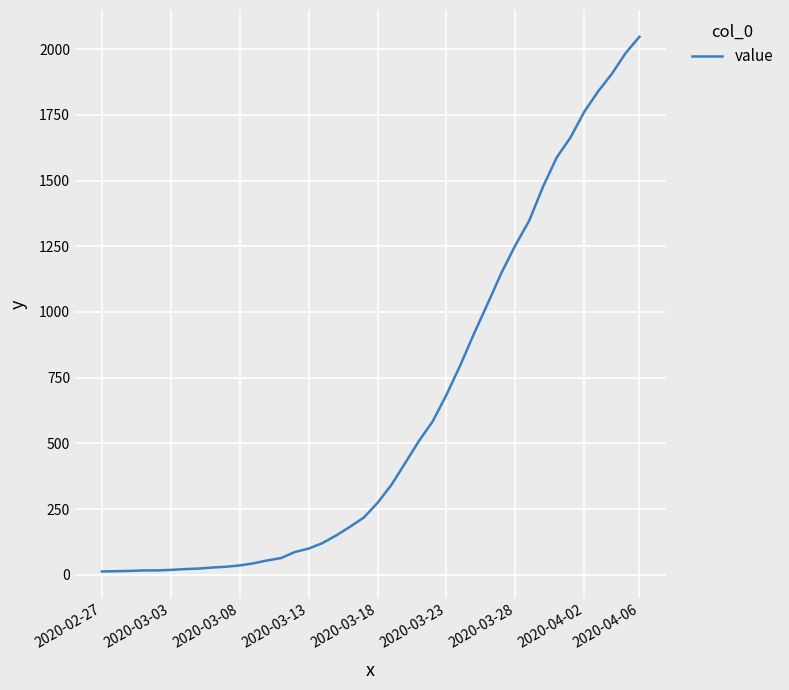

How many lines are shown in the chart?

1